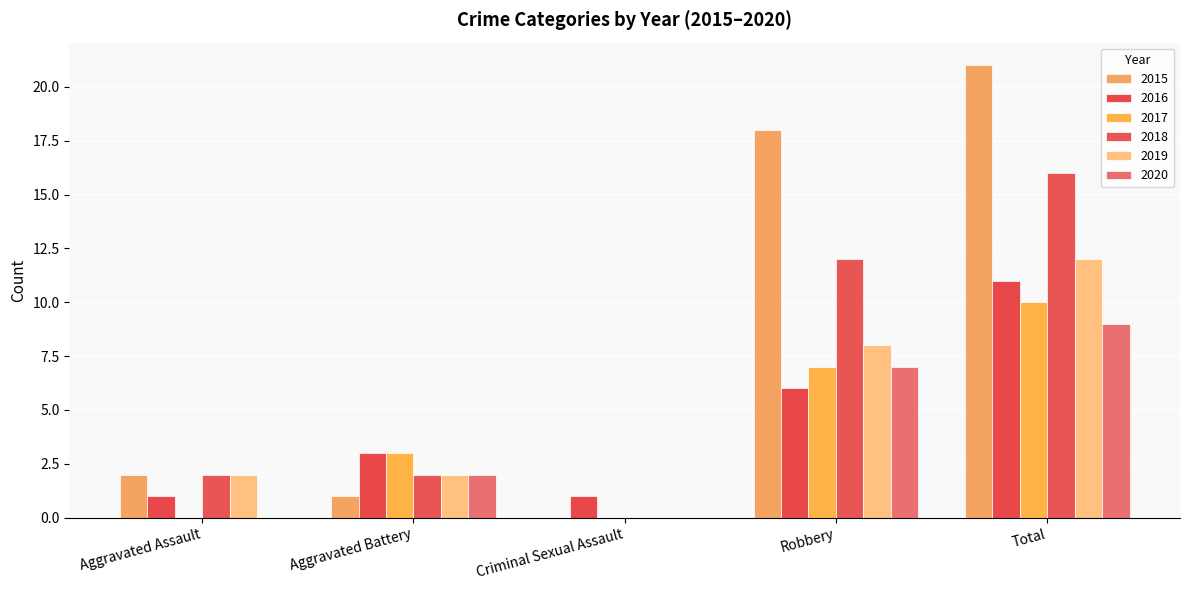

The value of 2019 at Criminal Sexual Assault is 0. True or false?

True